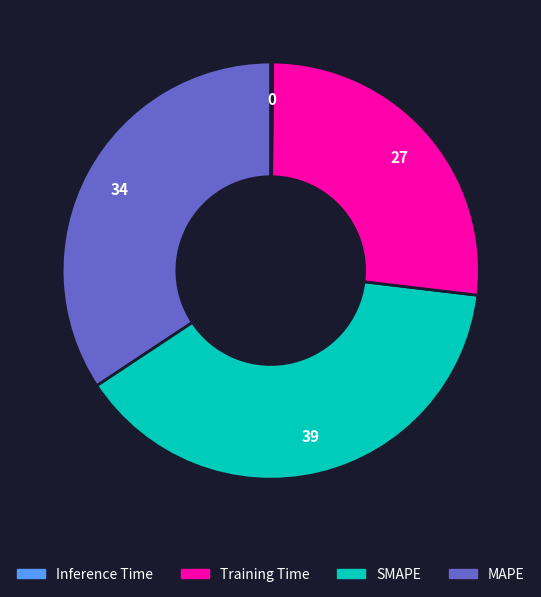

Is there a majority slice in this chart?

No